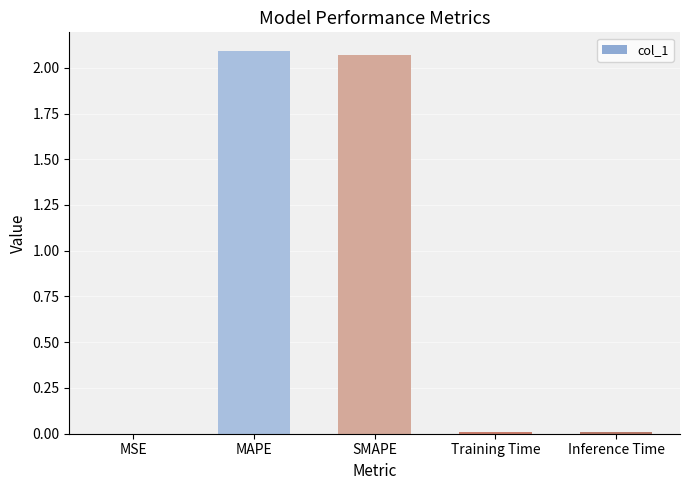

The value at SMAPE is 3.7. True or false?

False